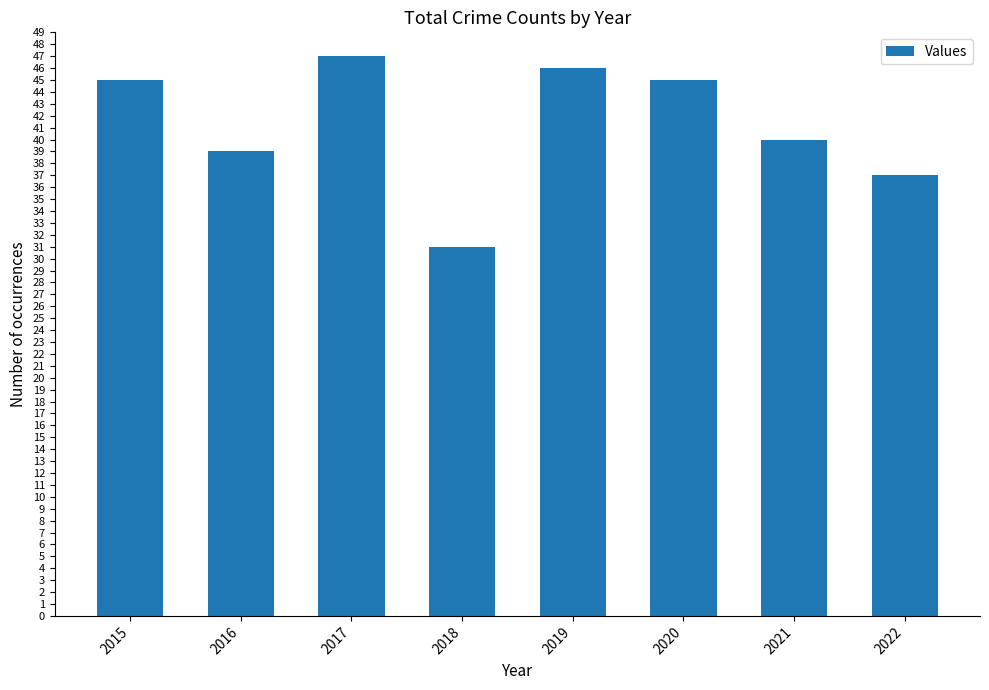

What is the ratio of the value at 2015 to the value at 2019?

1.0